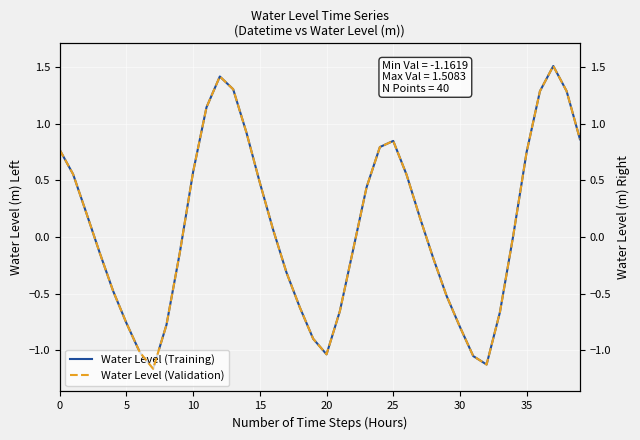

True or false: Water Level (right) and Water Level cross at least once.

False